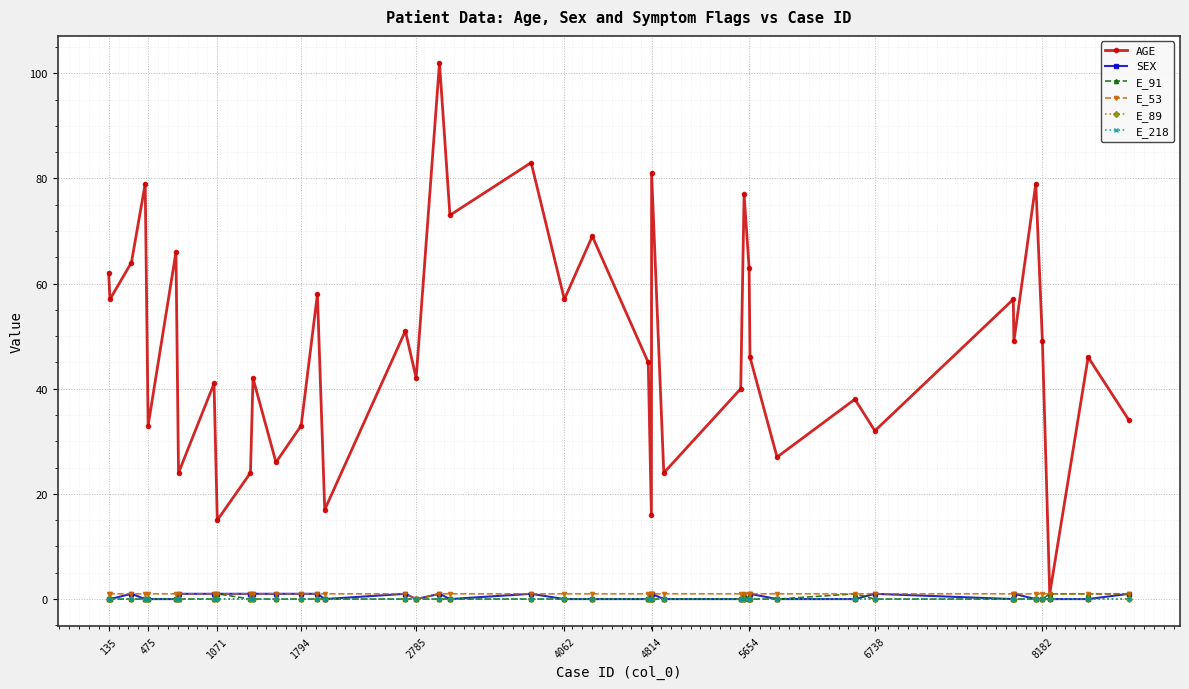

What is the value of the E_53 point at the 35th from the left?

1